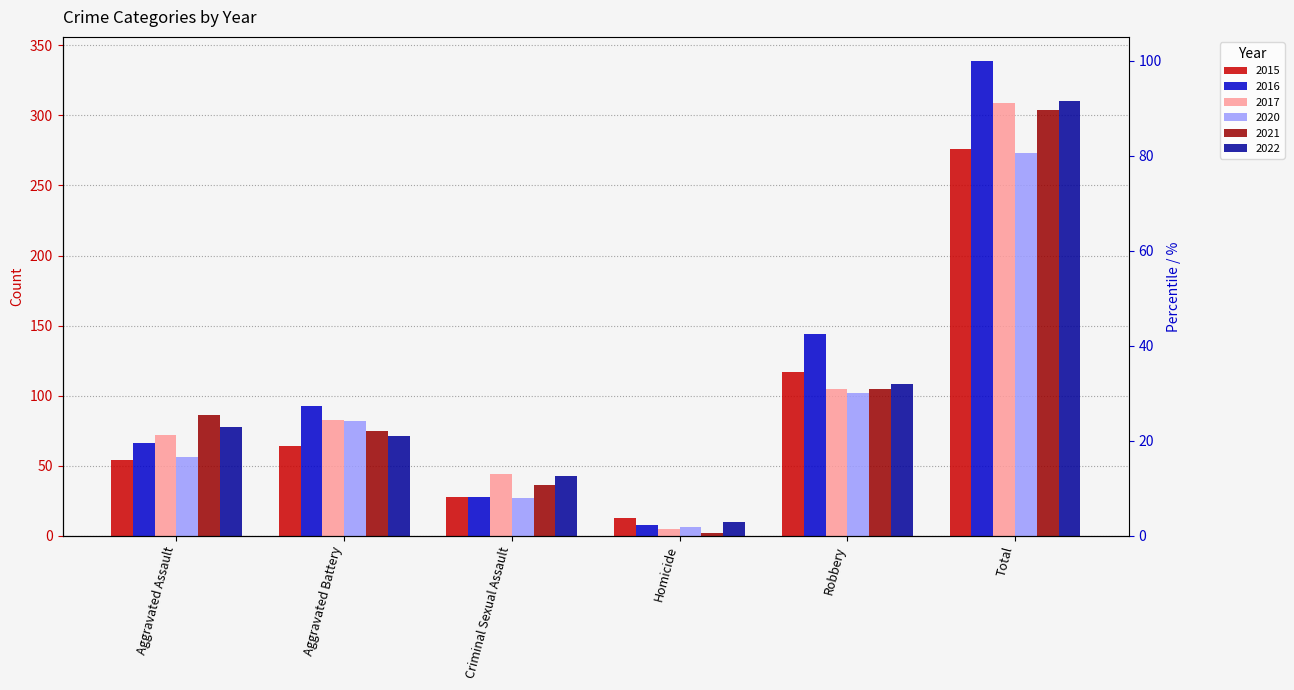

Reading left to right, extract all data points from this chart.

2015: Aggravated Assault=54	Aggravated Battery=64	Criminal Sexual Assault=28	Homicide=13	Robbery=117	Total=276
2016: Aggravated Assault=66	Aggravated Battery=93	Criminal Sexual Assault=28	Homicide=8	Robbery=144	Total=339
2017: Aggravated Assault=72	Aggravated Battery=83	Criminal Sexual Assault=44	Homicide=5	Robbery=105	Total=309
2020: Aggravated Assault=56	Aggravated Battery=82	Criminal Sexual Assault=27	Homicide=6	Robbery=102	Total=273
2021: Aggravated Assault=86	Aggravated Battery=75	Criminal Sexual Assault=36	Homicide=2	Robbery=105	Total=304
2022: Aggravated Assault=78	Aggravated Battery=71	Criminal Sexual Assault=43	Homicide=10	Robbery=108	Total=310